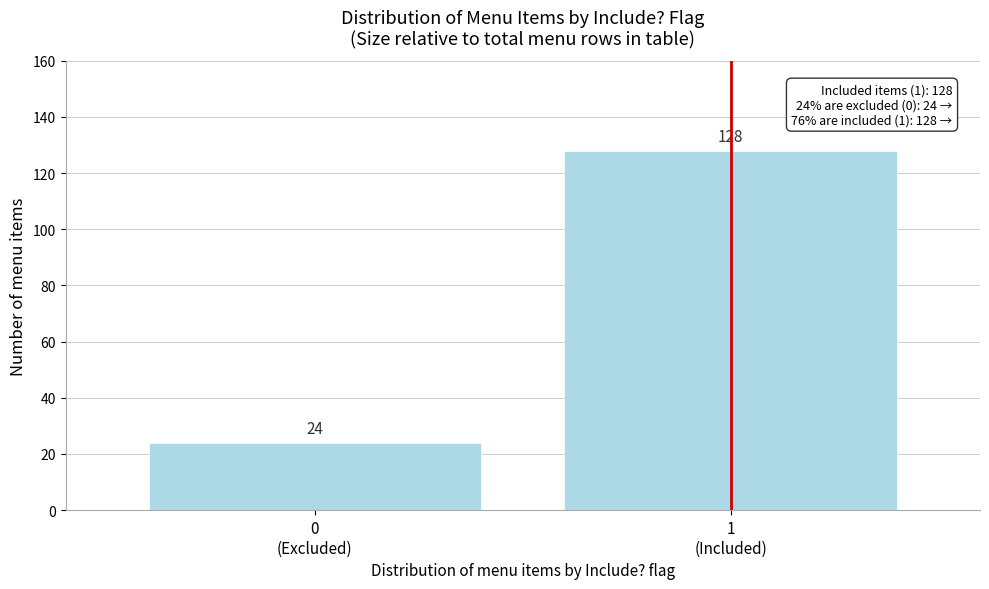

Reading left to right, transcribe all the data shown in this chart.

24	128